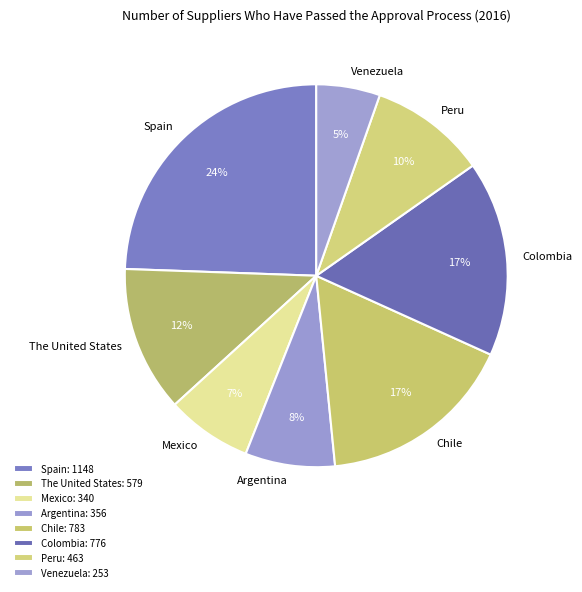

Do Chile and Spain together represent more than half of the pie?

No